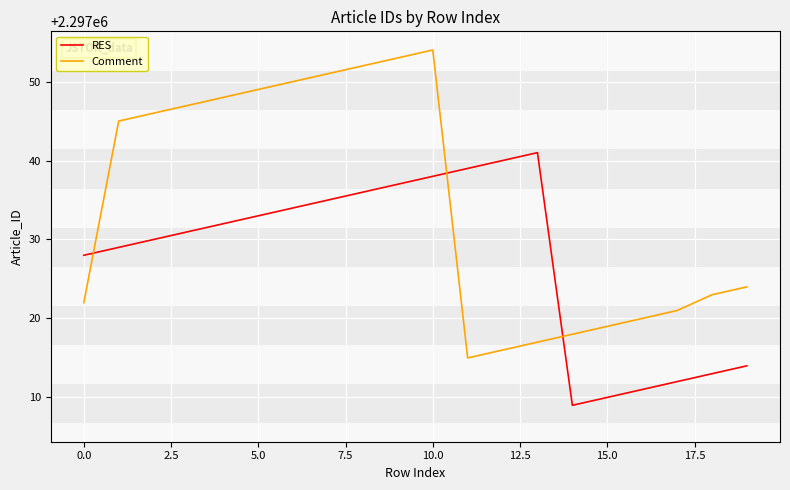

Which series has the largest total across all categories?

Comment